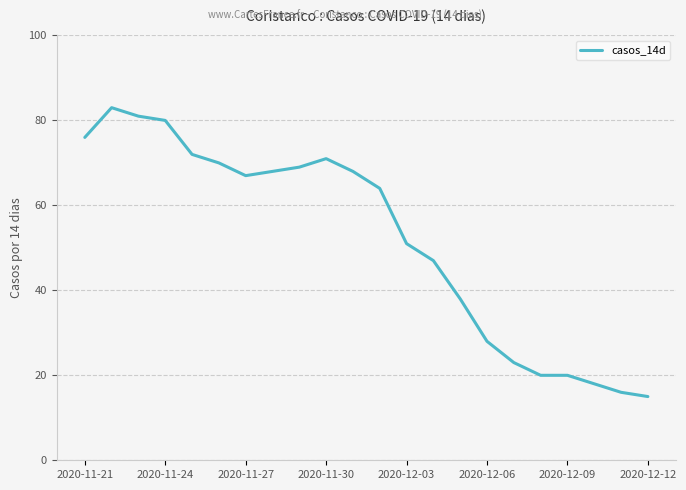

What is the maximum value shown in the chart?

83